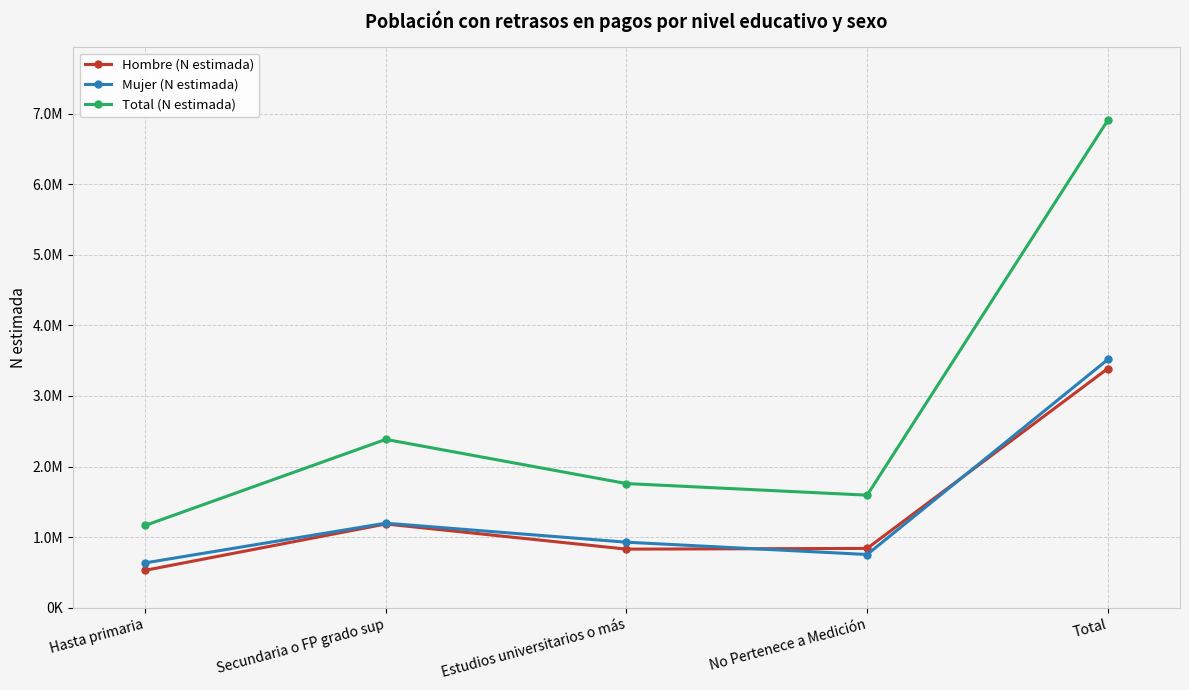

What is the difference between the second highest and second lowest values in the Total (N estimada) series?

789940